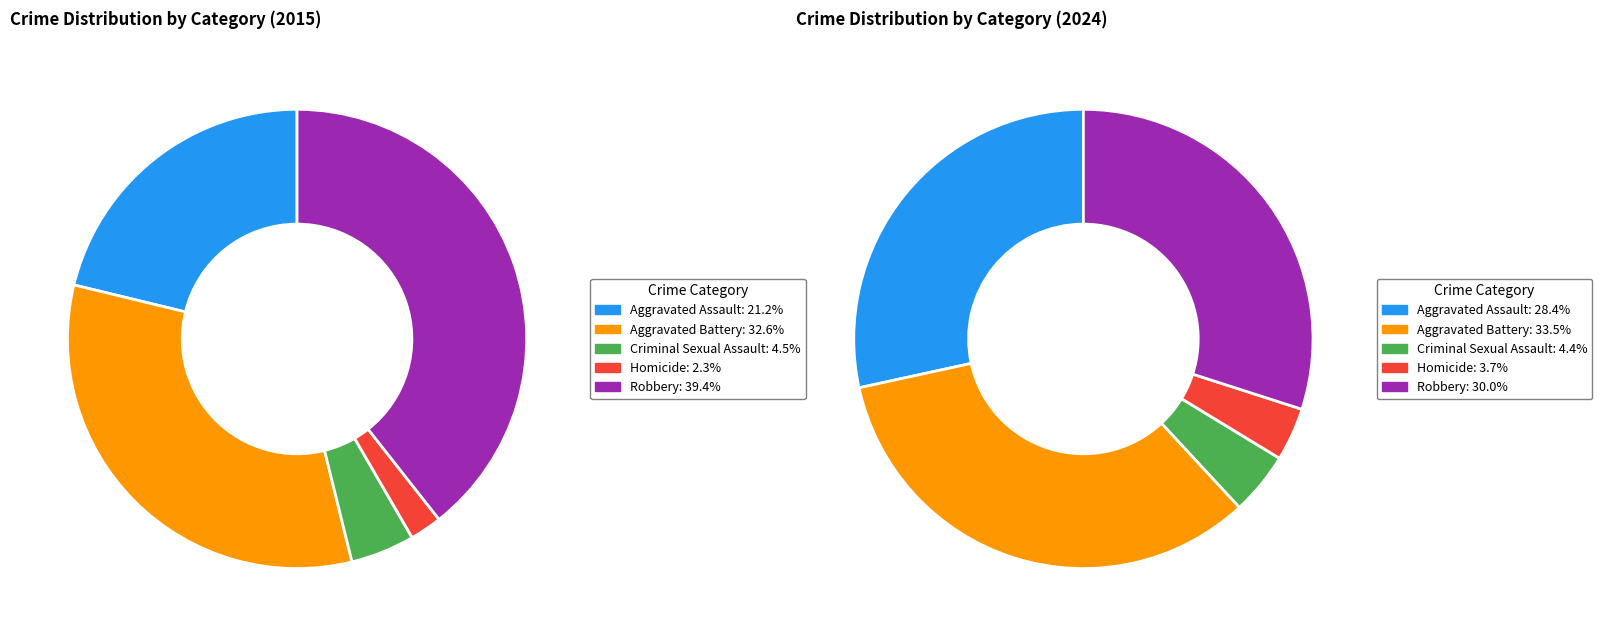

Rank the series by their average value, from highest to lowest.

values_2024, values_2015